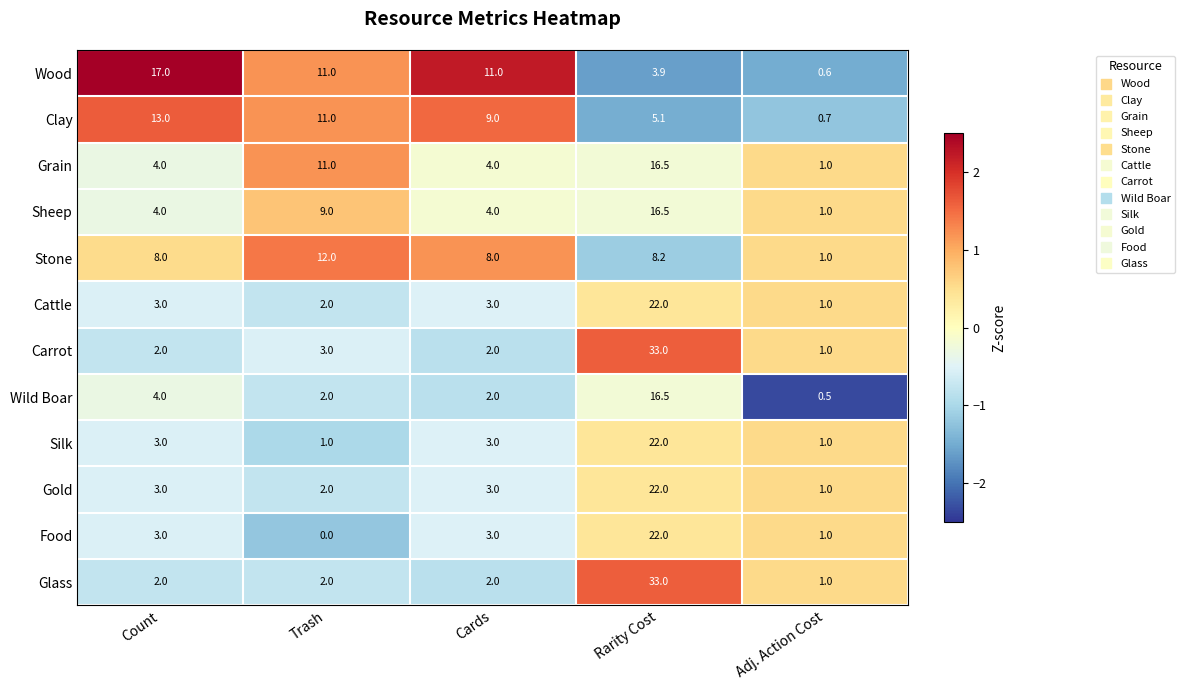

What is the average value of the Food series?

5.8